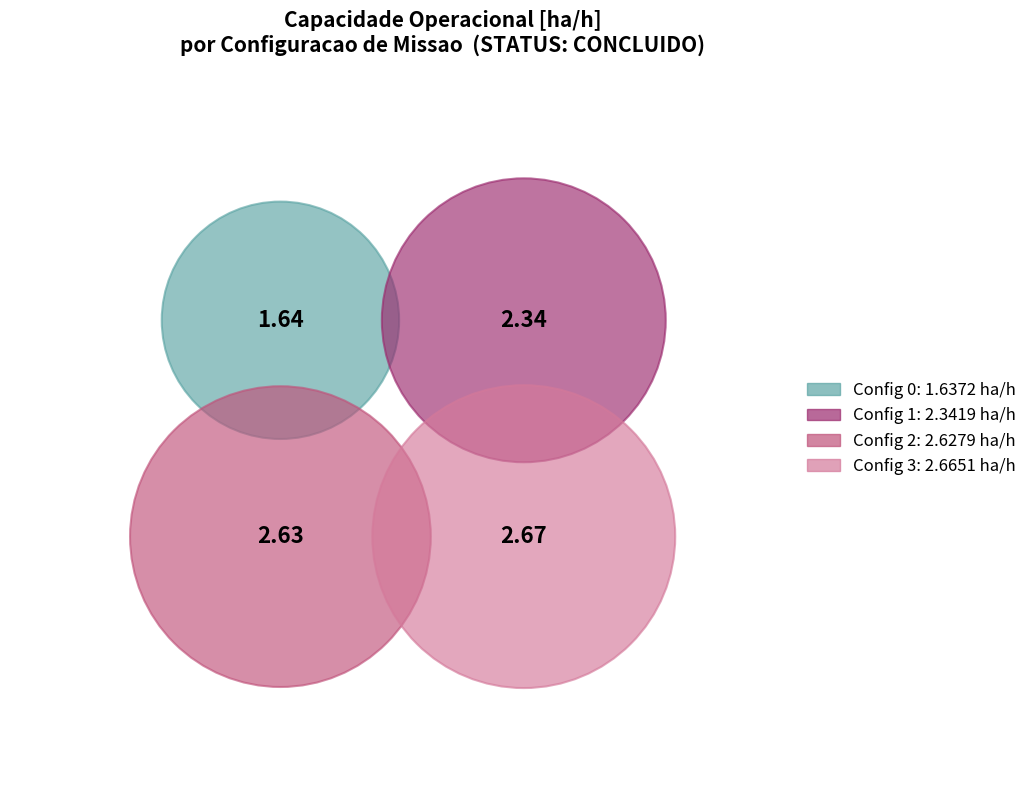

Does 0 account for over 50% of the chart?

No